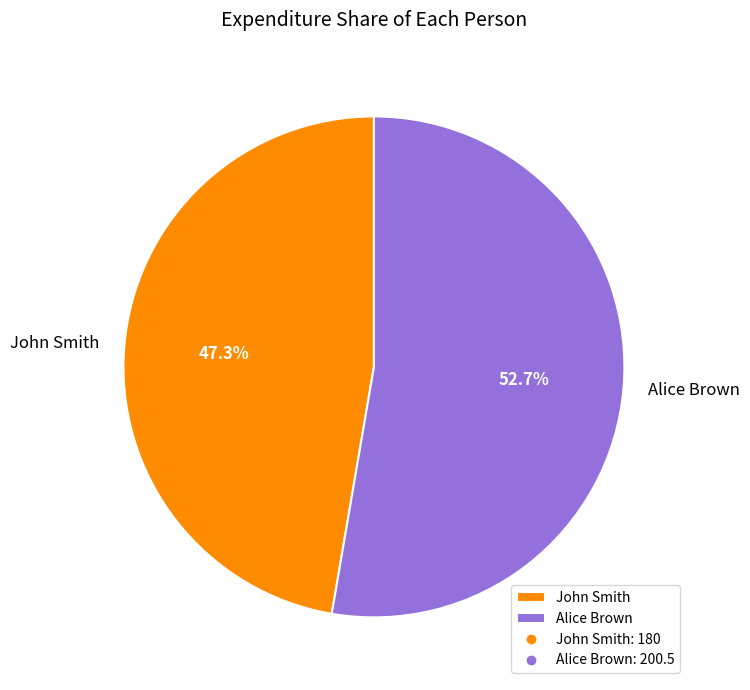

To the nearest percent, what percentage of the pie is John Smith?

47%